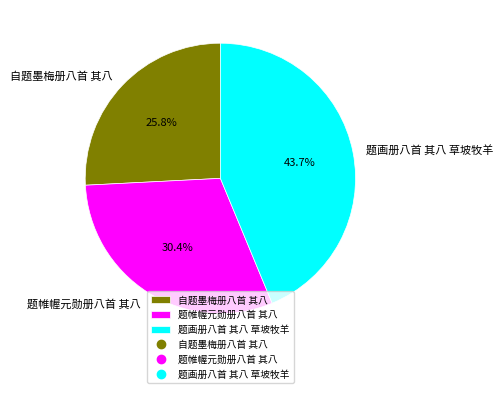

Between 自题墨梅册八首 其八 and 题帷幄元勋册八首 其八, which is larger?

题帷幄元勋册八首 其八